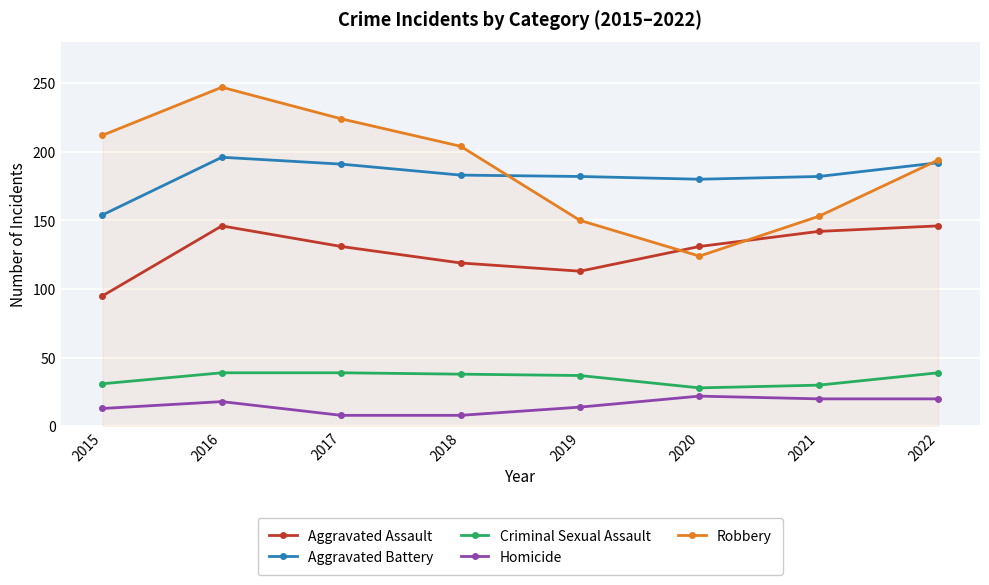

True or false: Aggravated Battery has a value of 265 at 2017.

False